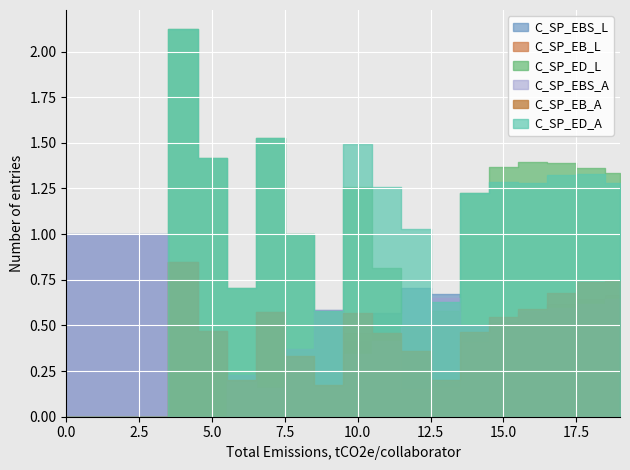

Which series has the largest range (max minus min)?

C_SP_ED_A